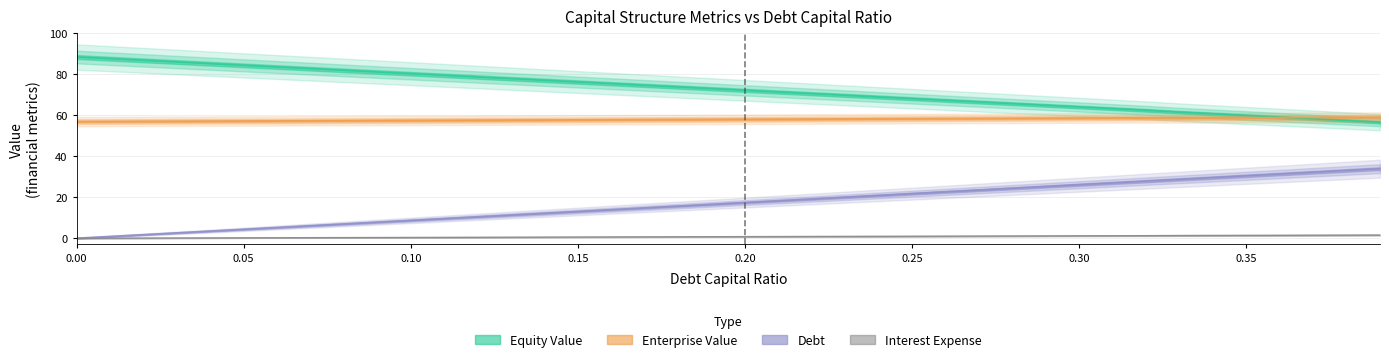

Reading left to right, transcribe all the data shown in this chart.

equity_value: 88.4	87.6	86.8	86.0	85.1	84.3	83.5	82.7	81.9	81.1	80.3	79.4	78.6	77.8	77.0	76.2	75.4	74.6	73.8	72.9	72.1	71.3	70.5	69.7	68.9	68.1	67.3	66.5	65.6	64.8	64.0	63.2	62.4	61.5	60.7	59.9	59.0	58.2	57.4	56.6
enterprise_value: 56.9	57.0	57.0	57.1	57.1	57.2	57.2	57.3	57.3	57.4	57.5	57.5	57.6	57.6	57.7	57.7	57.8	57.9	57.9	58.0	58.0	58.1	58.1	58.2	58.3	58.3	58.4	58.4	58.5	58.6	58.6	58.7	58.7	58.7	58.8	58.8	58.9	58.9	59.0	59.0
debt: 0.0	0.9	1.7	2.6	3.5	4.3	5.2	6.1	7.0	7.8	8.7	9.6	10.4	11.3	12.2	13.1	13.9	14.8	15.7	16.5	17.4	18.3	19.1	20.0	20.9	21.8	22.6	23.5	24.4	25.2	26.1	27.0	27.8	28.7	29.6	30.4	31.3	32.2	33.1	33.9
interest_expense: 0.0	0.0	0.1	0.1	0.2	0.2	0.2	0.3	0.3	0.3	0.4	0.4	0.5	0.5	0.5	0.6	0.6	0.7	0.7	0.7	0.8	0.8	0.9	0.9	0.9	1.0	1.0	1.1	1.1	1.1	1.2	1.2	1.2	1.3	1.4	1.4	1.4	1.5	1.5	1.6